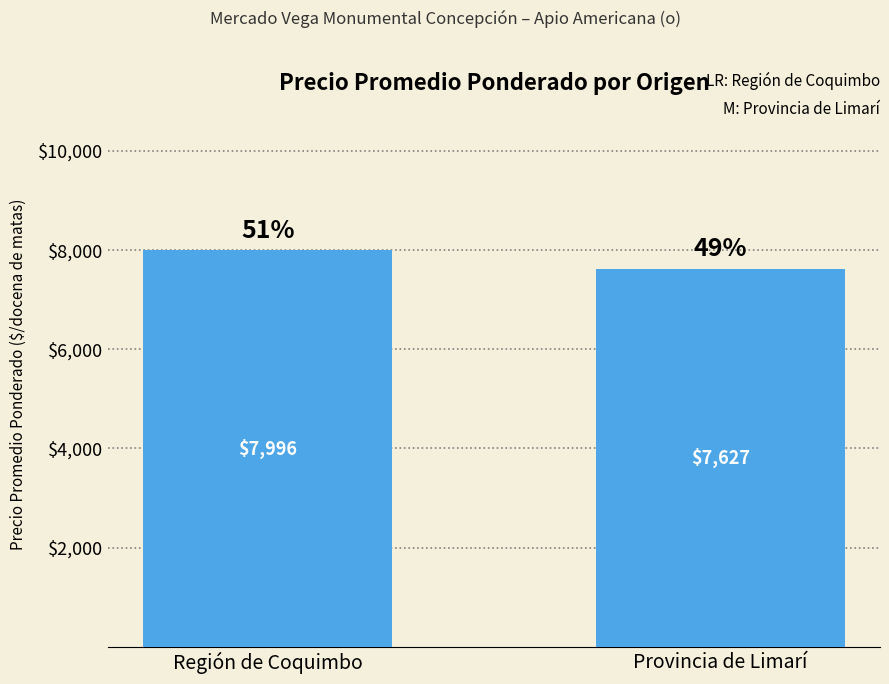

What is the sum of all values?

15623